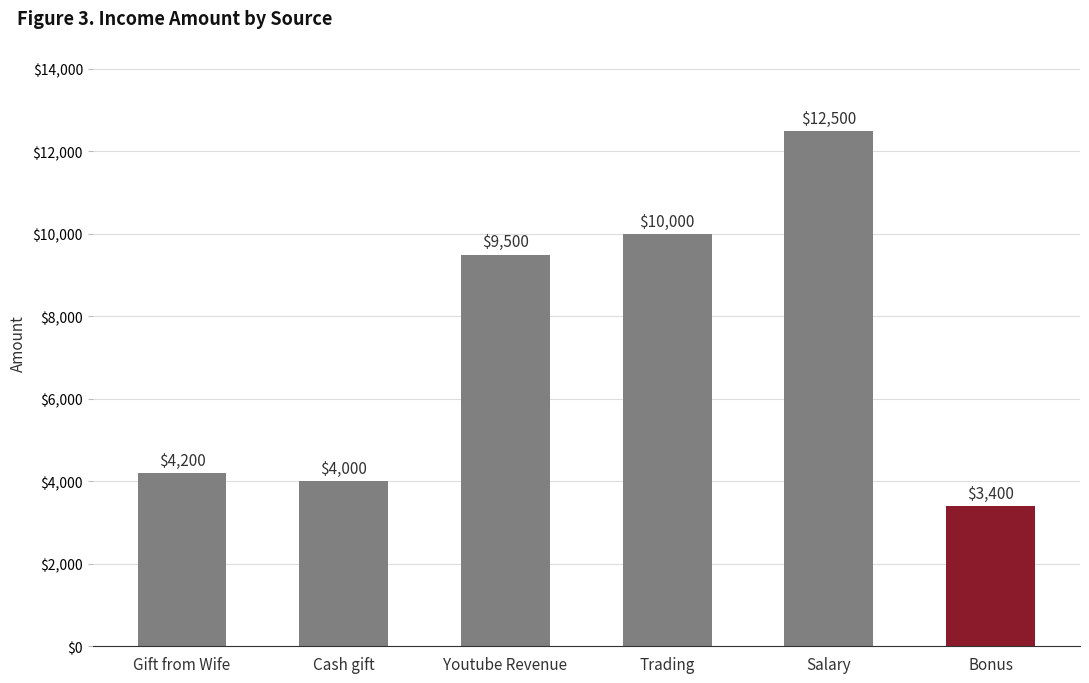

True or false: the data shows 5911 at Gift from Wife.

False